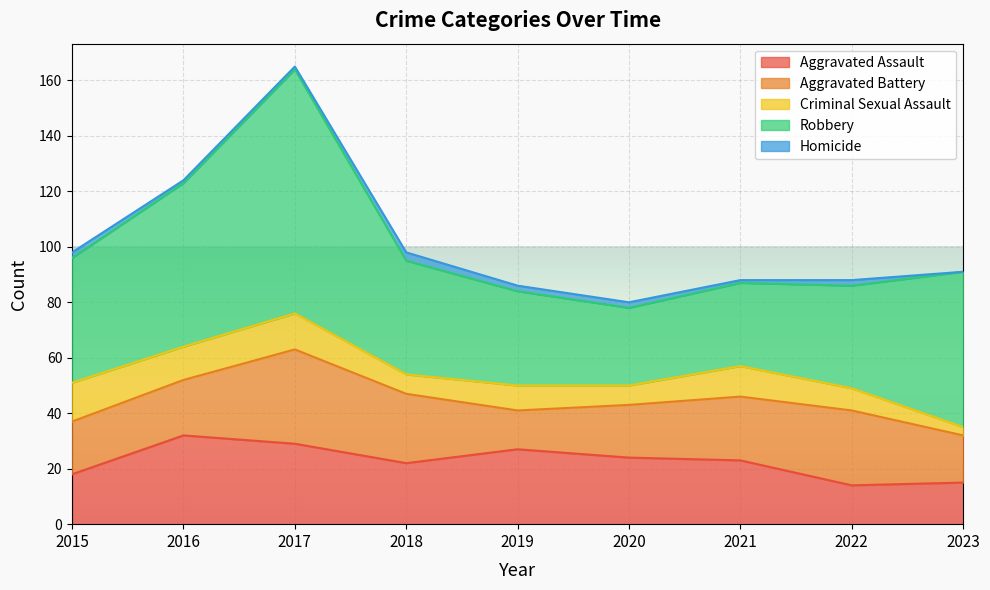

Which category has the lowest value in the Robbery series?

2020